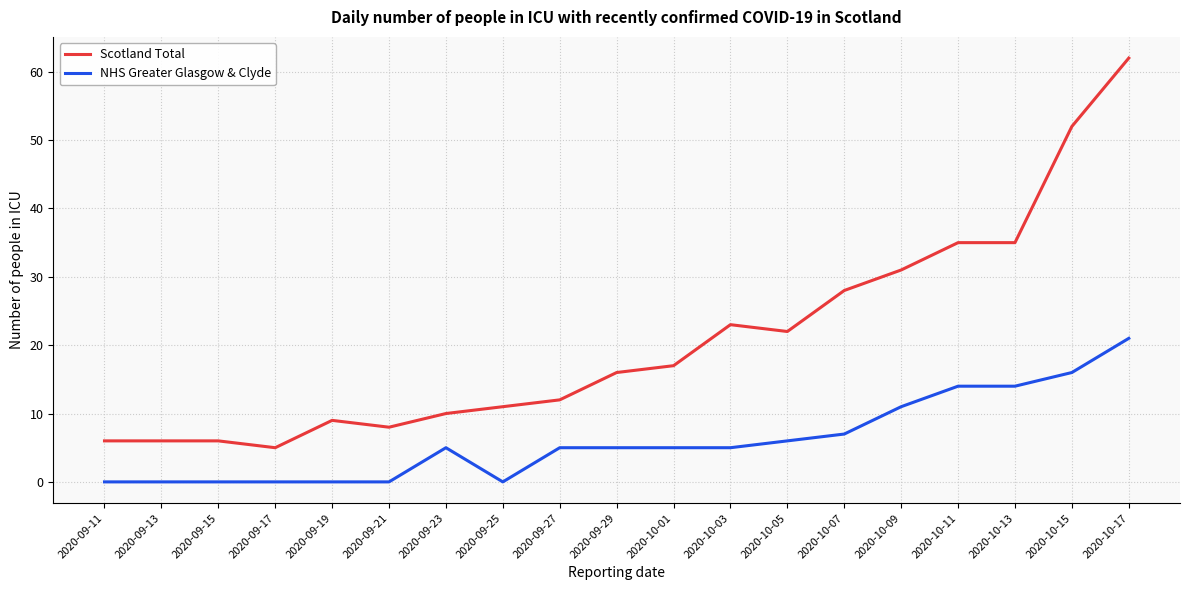

The NHS Greater Glasgow & Clyde series shows 5 at 2020-09-29. True or false?

True